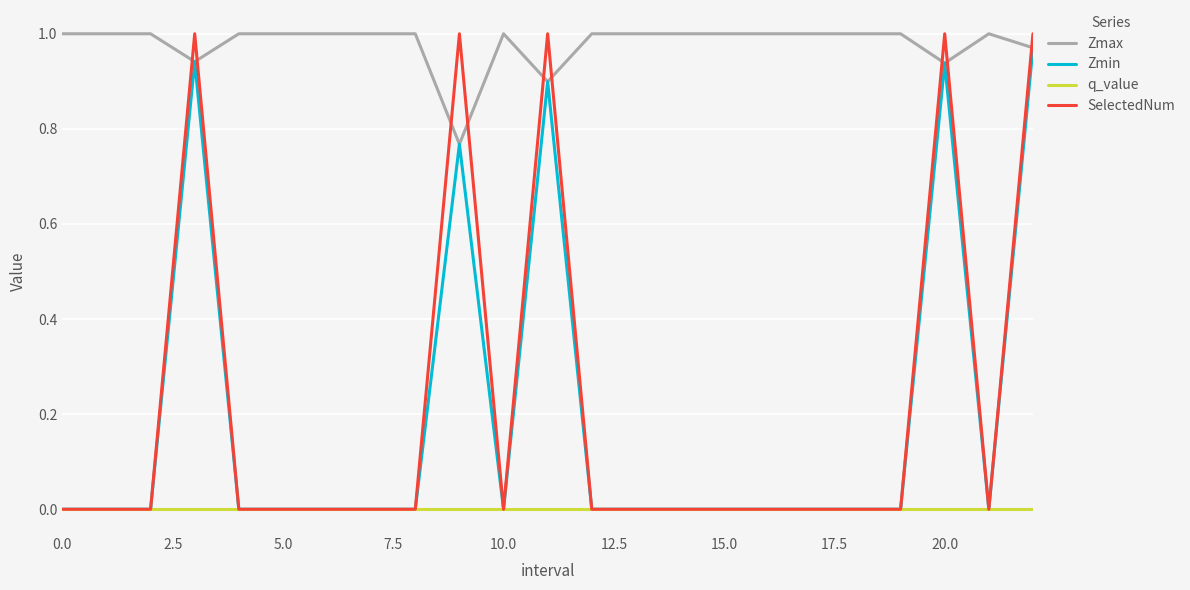

Which series has the widest spread of values?

SelectedNum